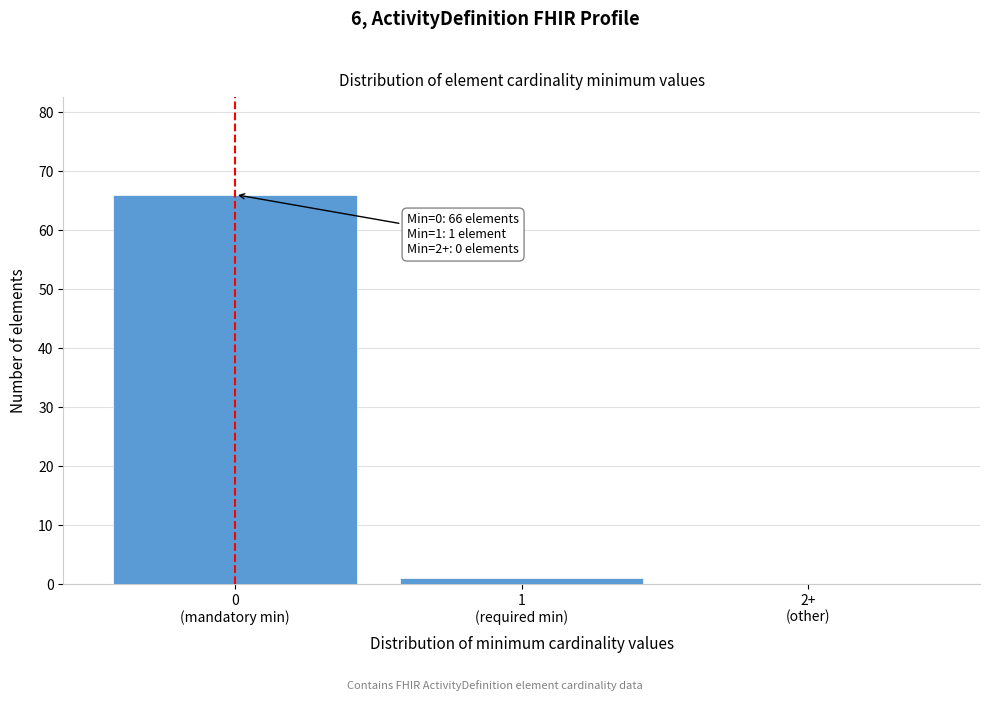

What is the sum of all values?

67